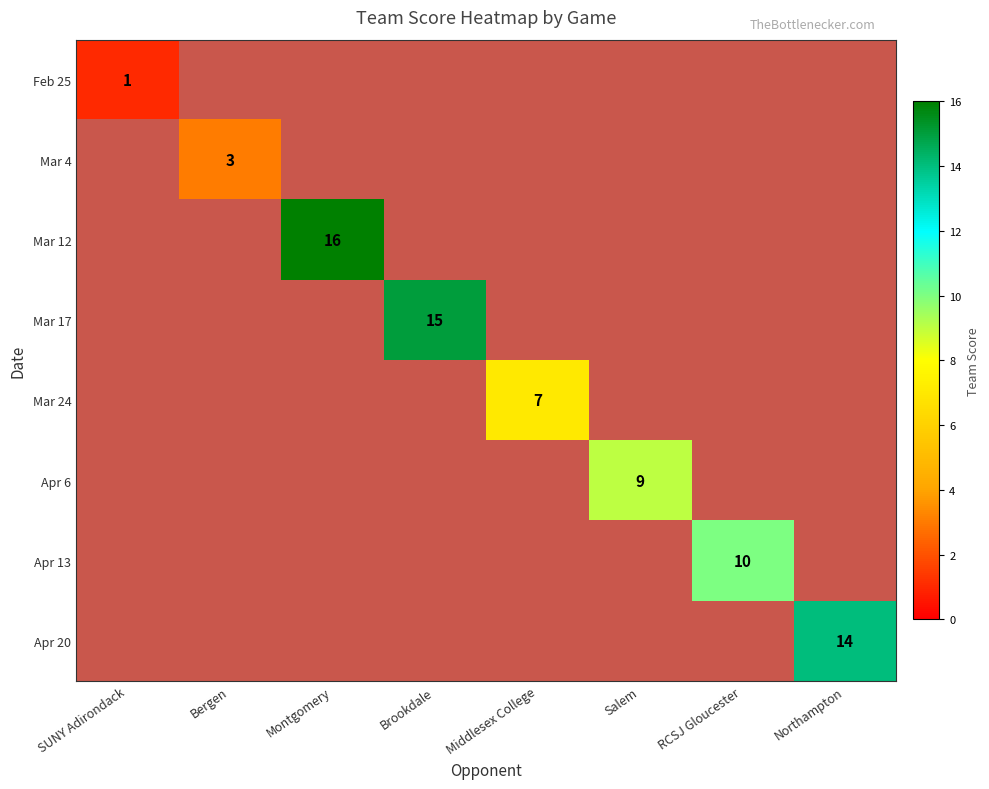

At how many categories does at least one series exceed 1?

7